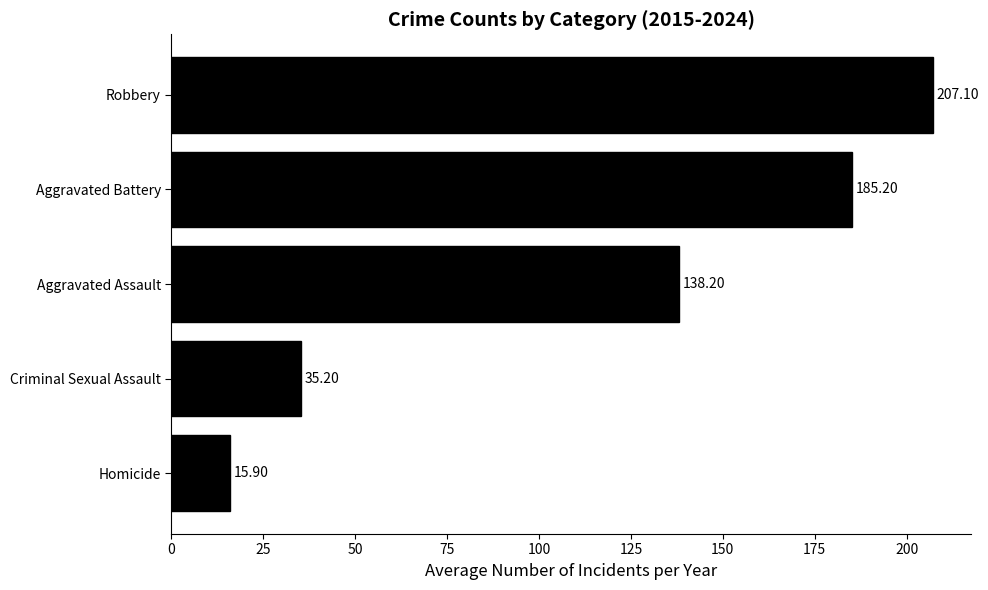

What is the sum of all values?

581.6